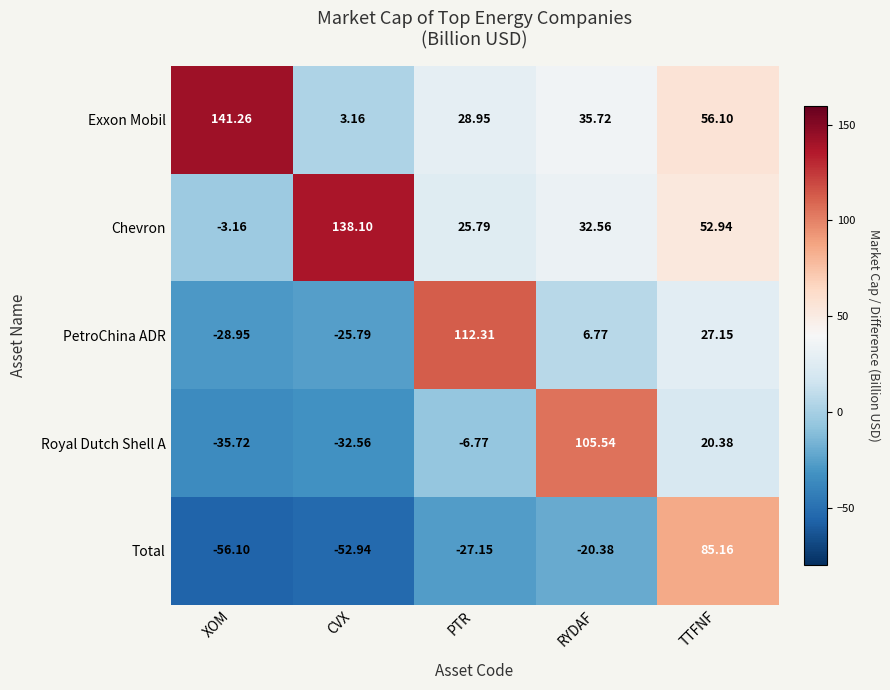

Between RYDAF and TTFNF, which series saw the biggest shift?

Total